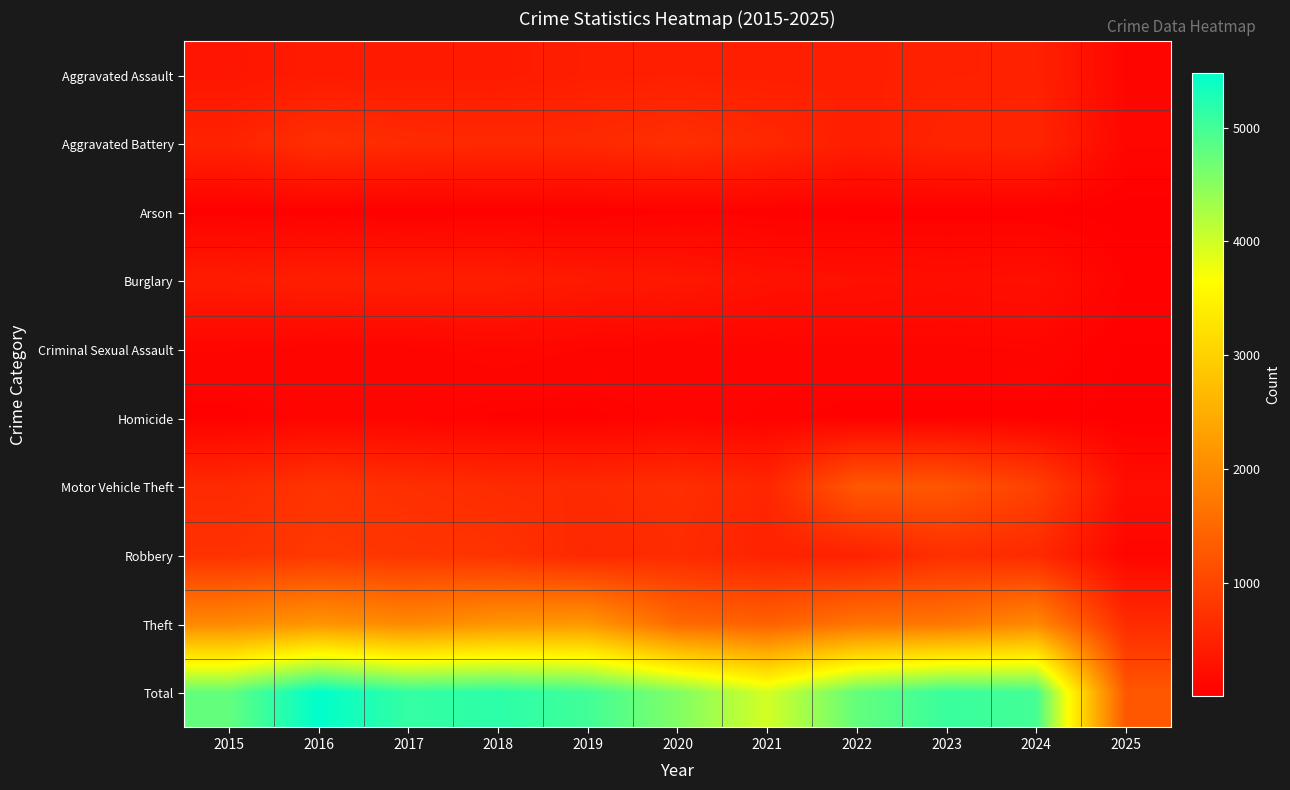

List the series in order of their peak value, lowest first.

Arson, Homicide, Criminal Sexual Assault, Burglary, Aggravated Assault, Aggravated Battery, Robbery, Motor Vehicle Theft, Theft, Total